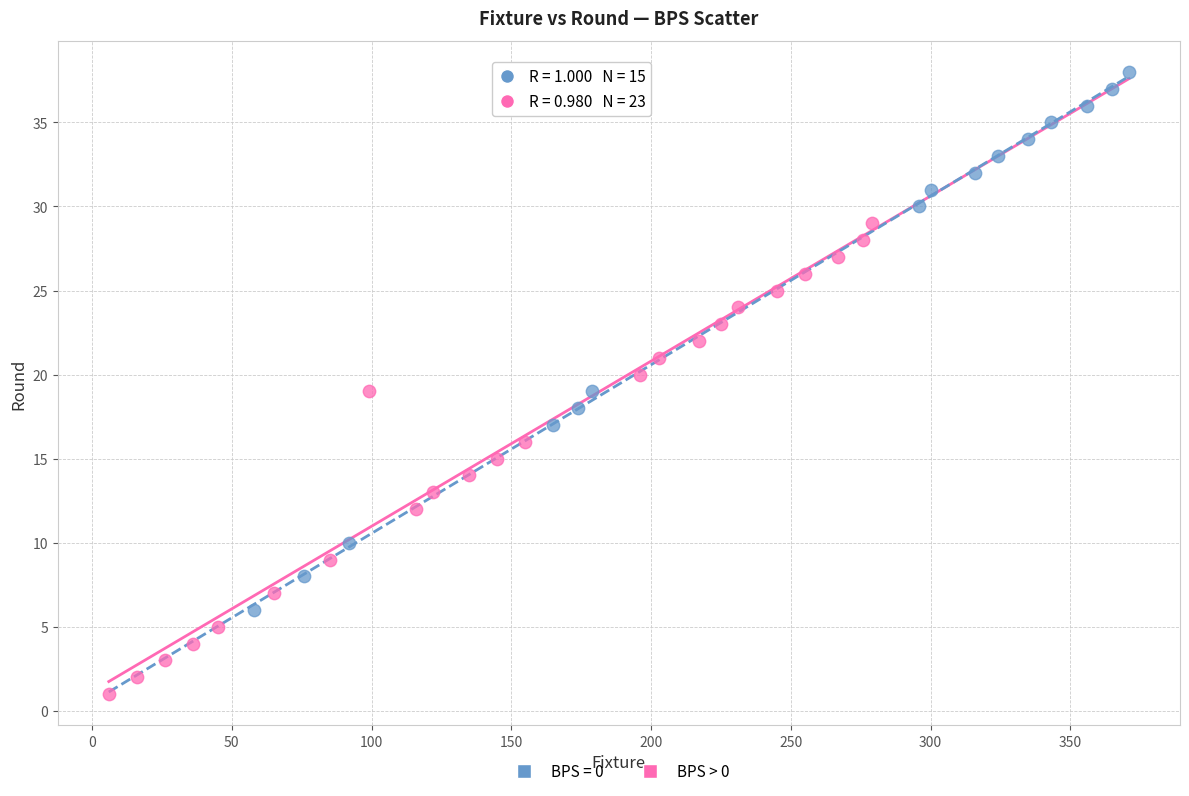

Which series contains the lowest Y value?

BPS > 0